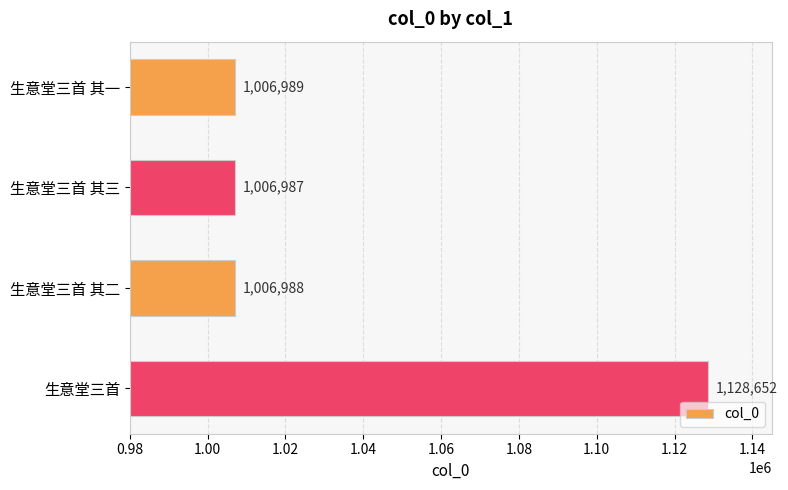

Reading bottom to top, list all the values displayed in this chart.

1128652	1006988	1006987	1006989